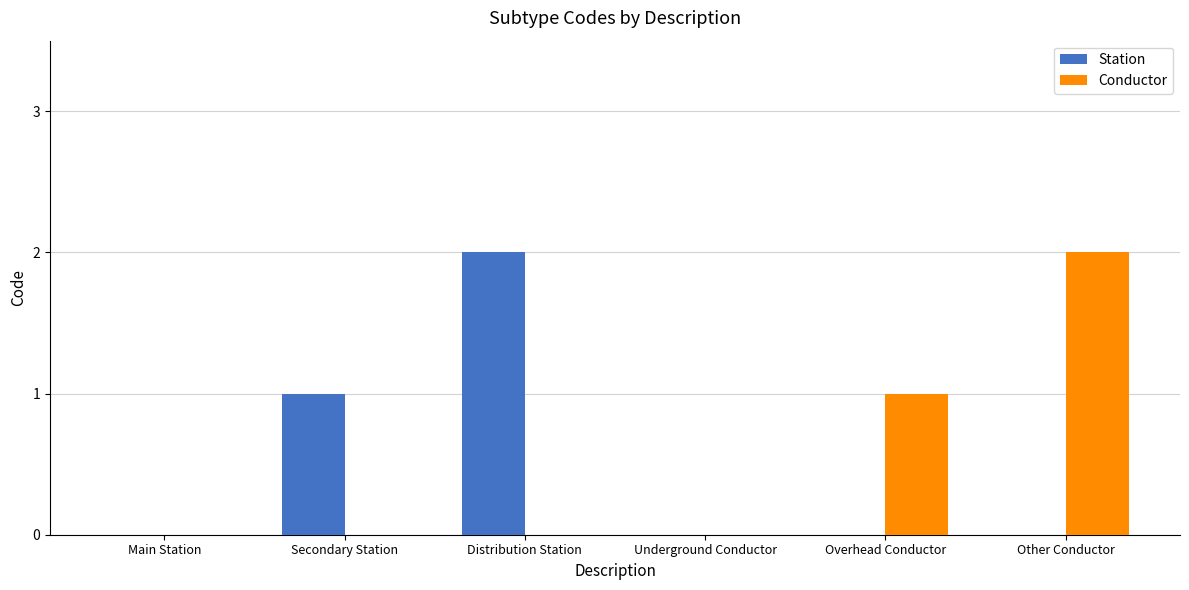

Is it true that Station equals -1 at Other Conductor?

False